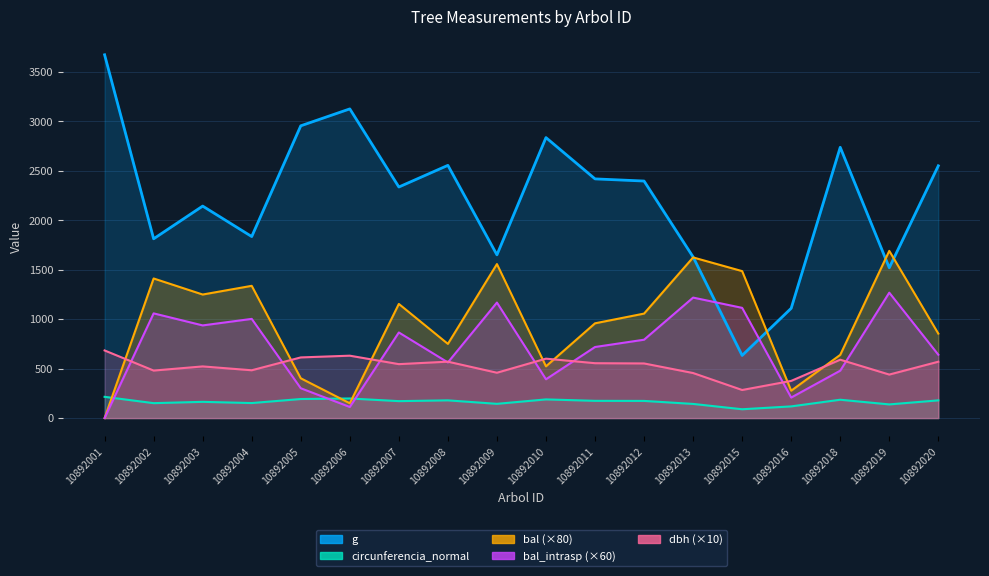

Does the chart have visible grid lines?

Yes